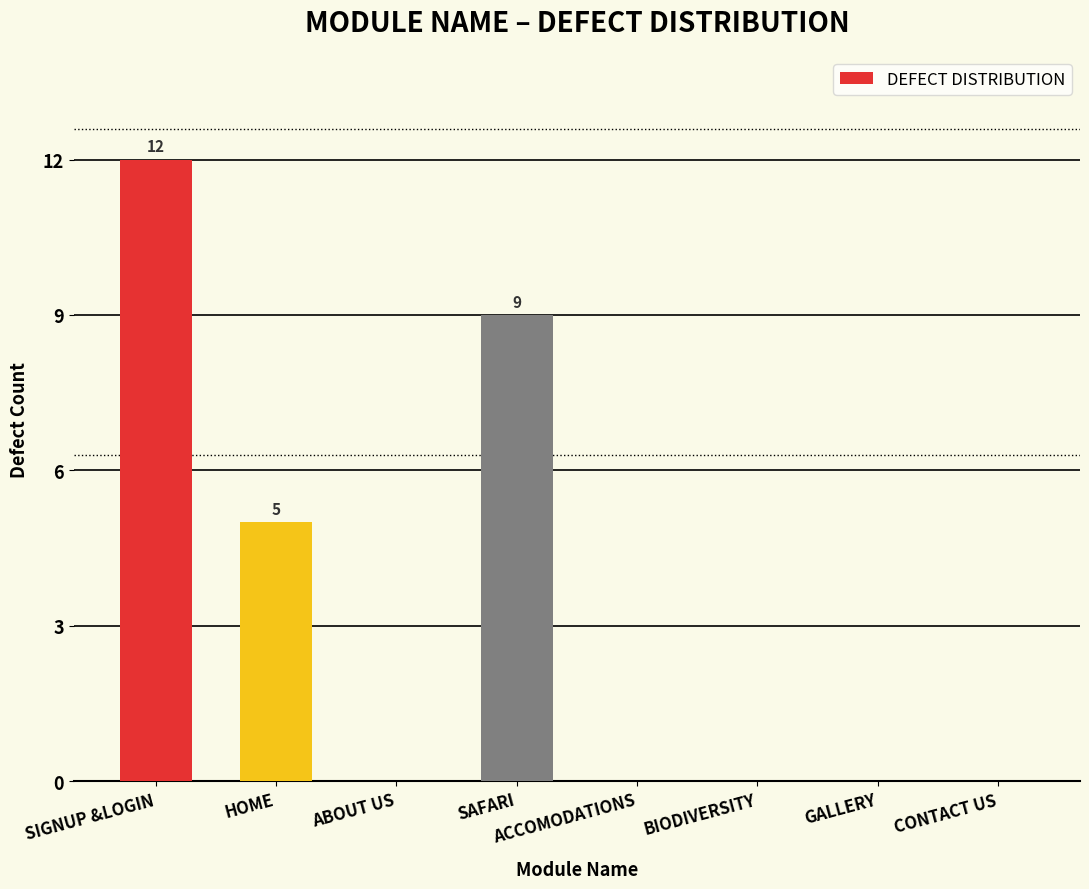

What is the sum of the values at BIODIVERSITY and SAFARI?

9